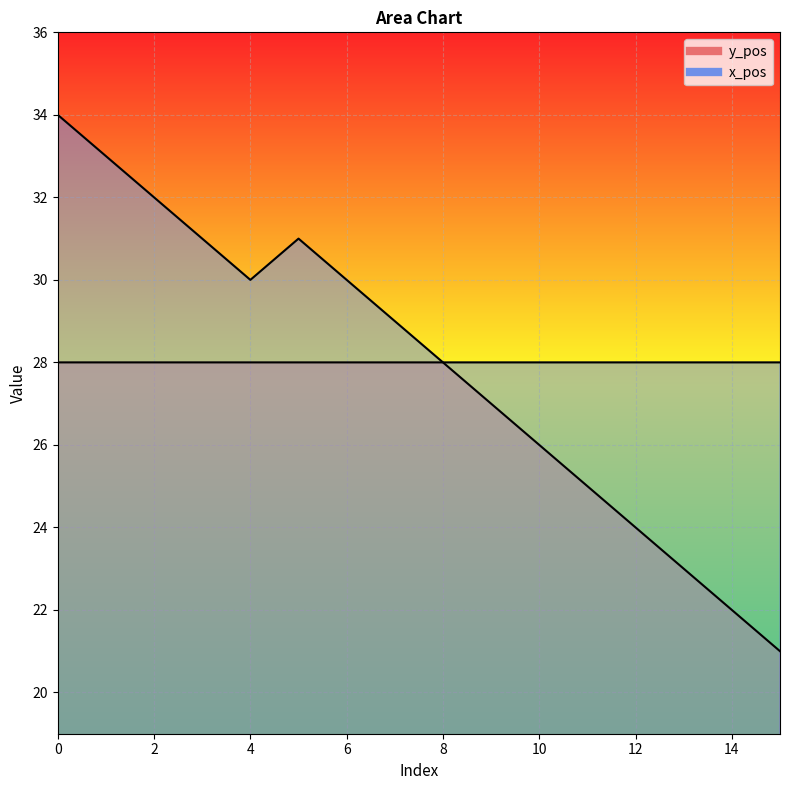

Which has a higher value, 10 or 1?

1